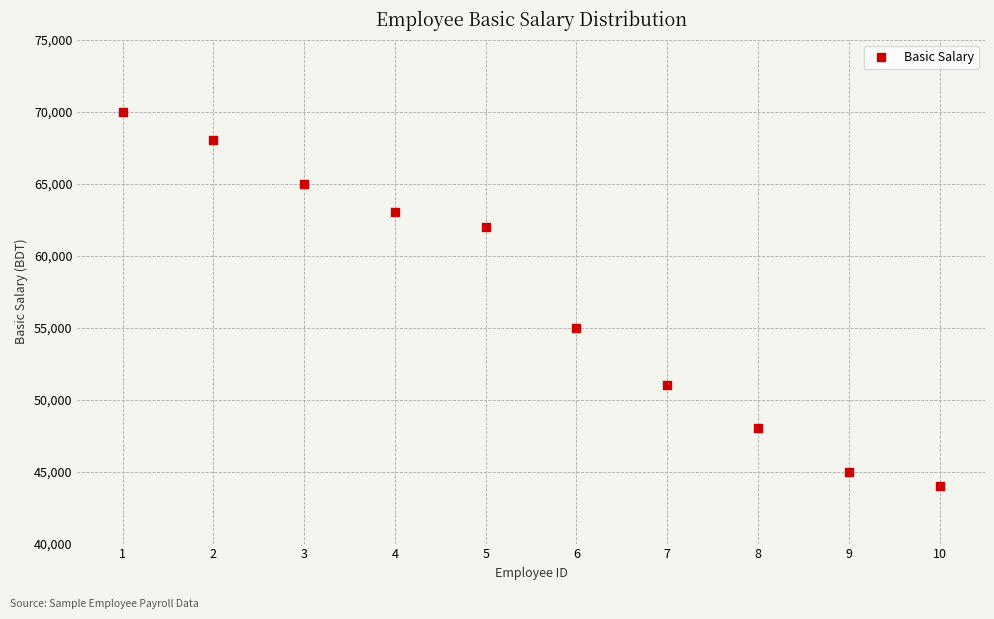

What Y value in the scatter plot is closest to 57000?

55000